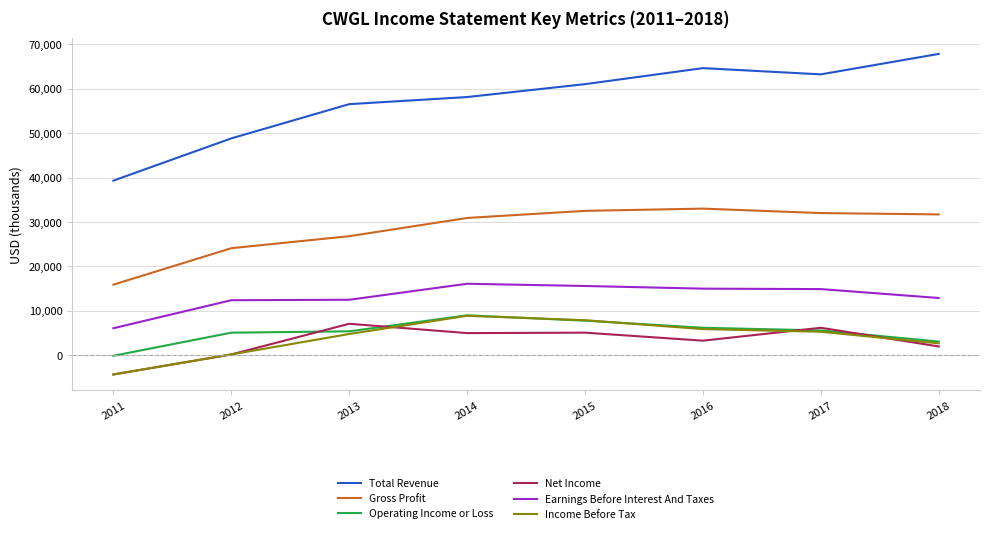

What are all the series names shown in the legend?

Total Revenue, Gross Profit, Operating Income or Loss, Net Income, Earnings Before Interest And Taxes, Income Before Tax